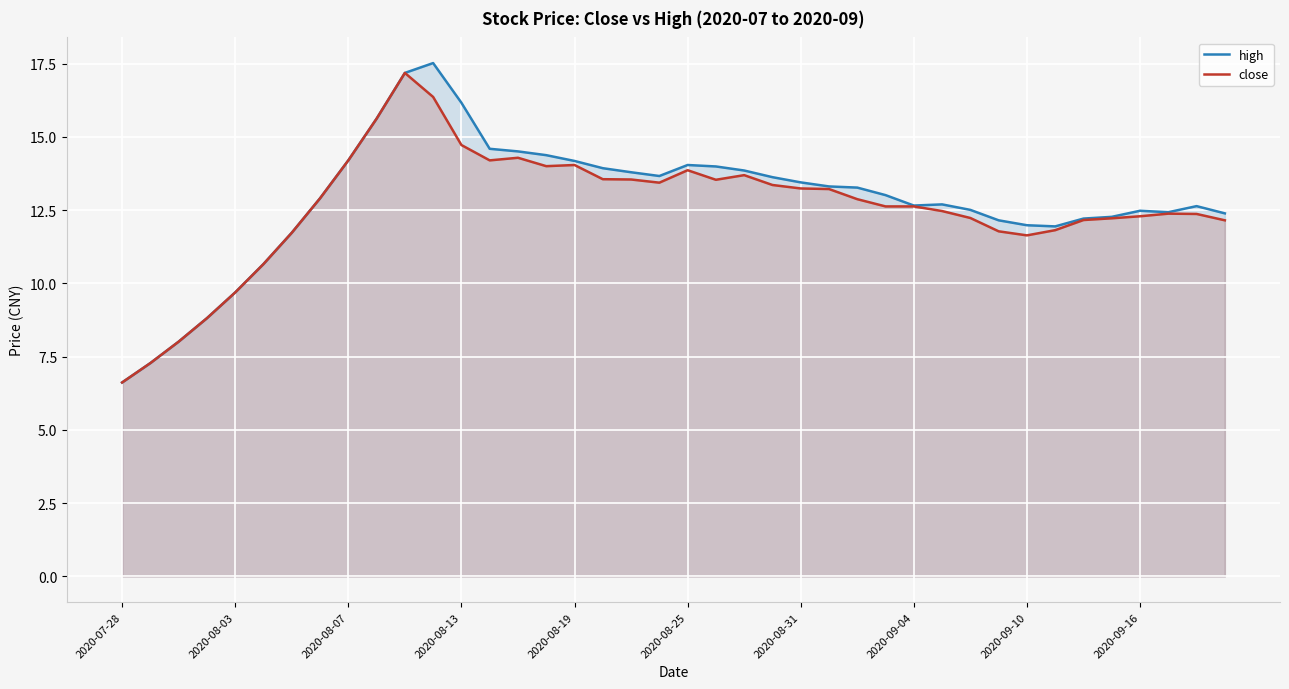

True or false: high has a value of 6.2 at 2020-08-31.

False